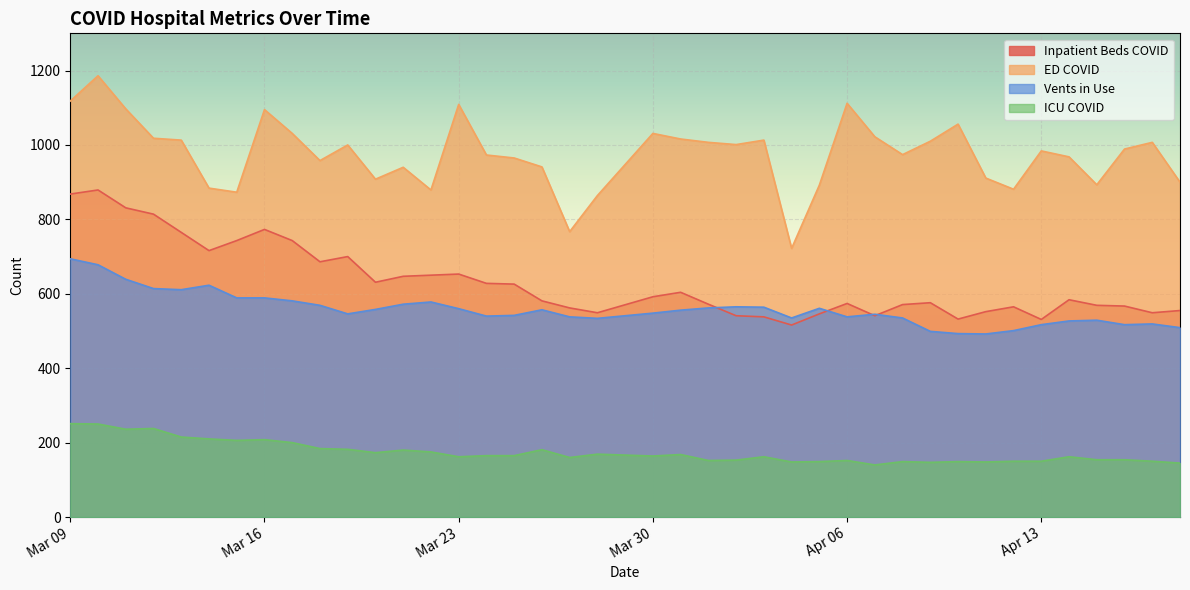

What is the difference between the second highest and minimum values in the ICU COVID series?

110